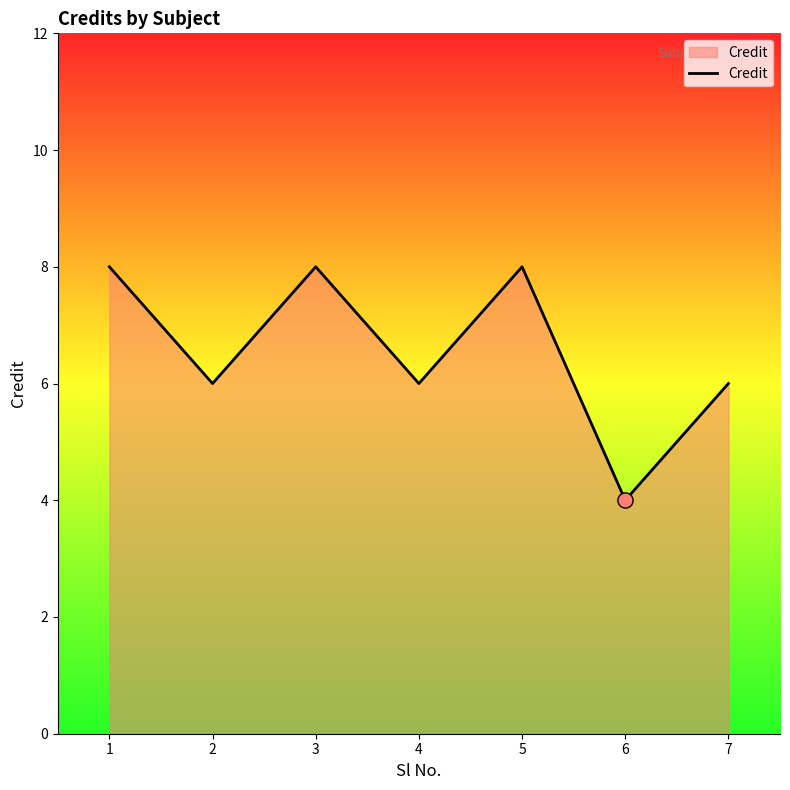

What is the change in value from 4 to 6?

-2